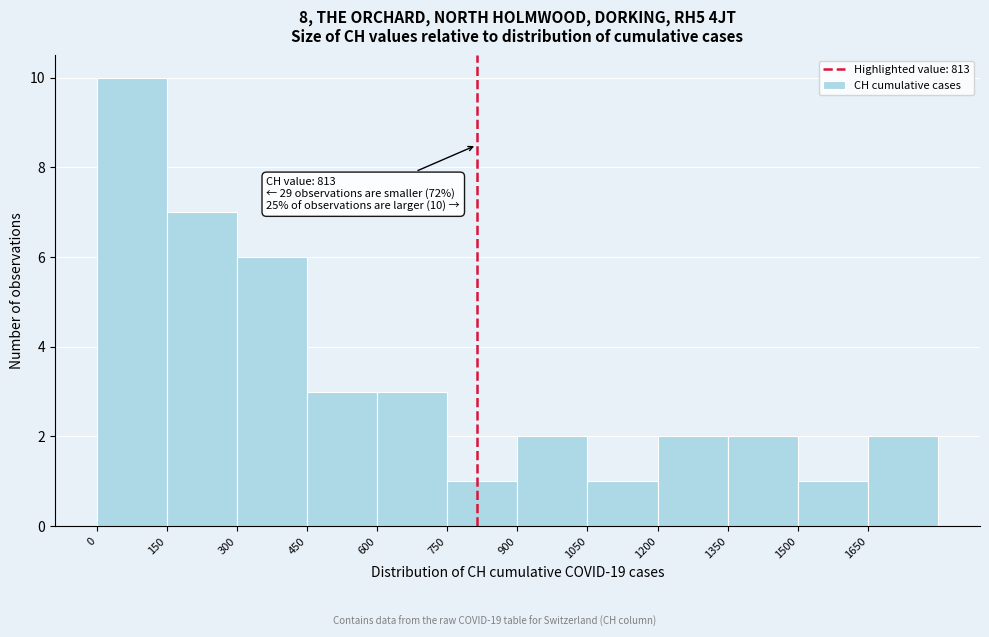

Over which range of the x-axis is the bar tallest?

0 to 150